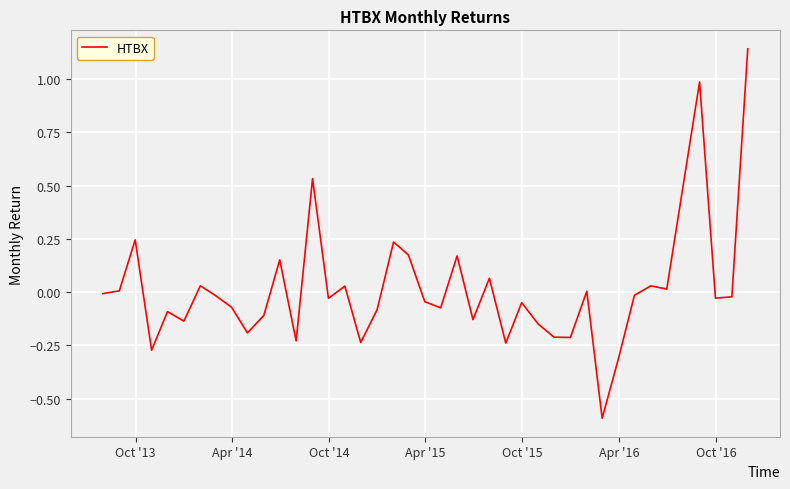

What is the smallest value displayed?

-0.6